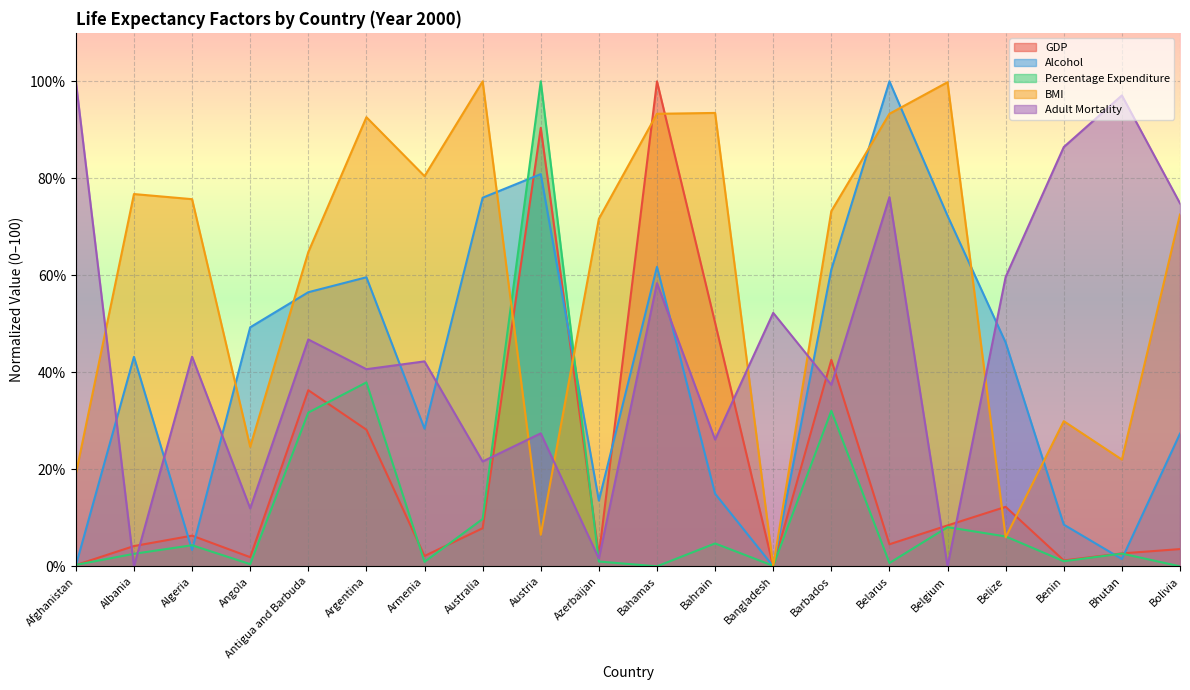

What is the value of the Adult Mortality point at the 15th from the left?

76.1